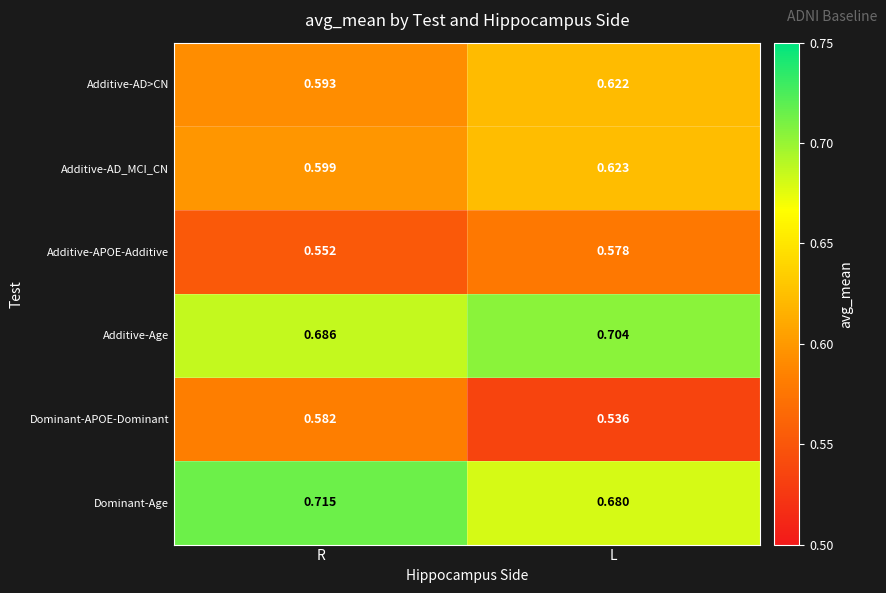

Which series has the widest spread of values?

Dominant-APOE-Dominant